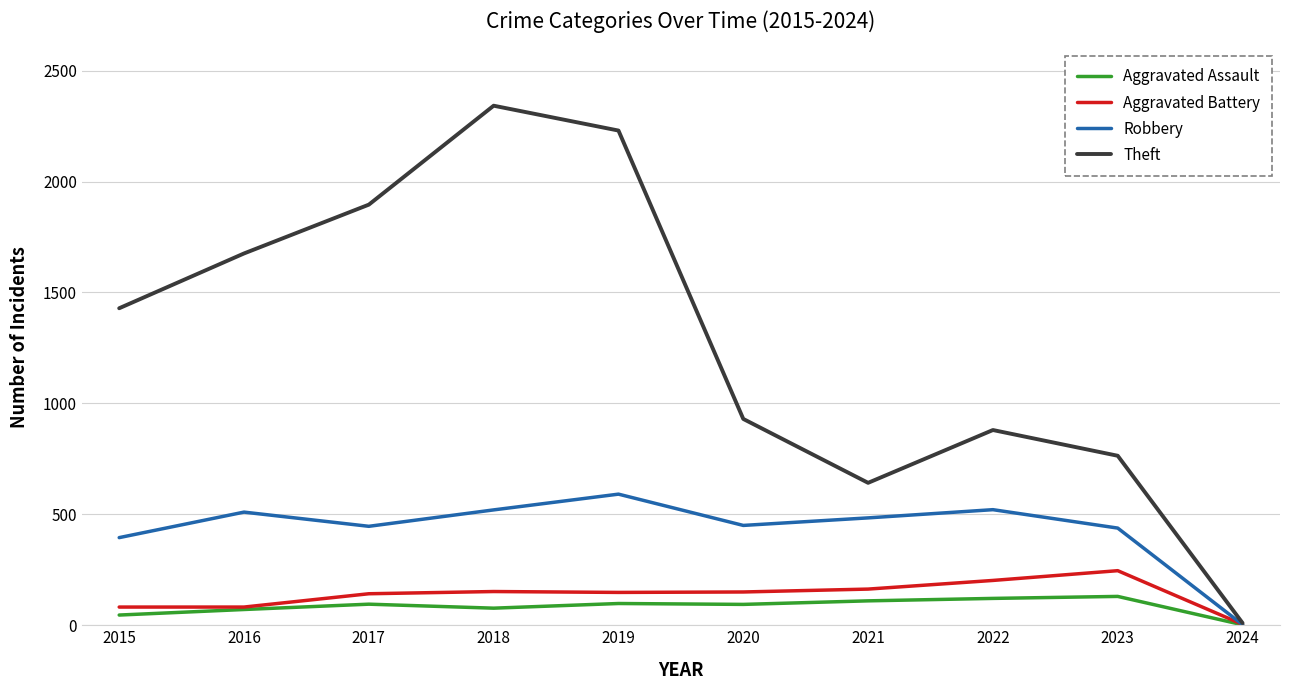

What are all the series names shown in the legend?

Aggravated Assault, Aggravated Battery, Robbery, Theft